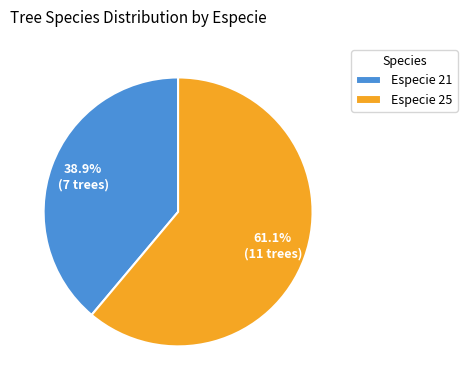

Which slice represents more than half of the pie?

Especie 25